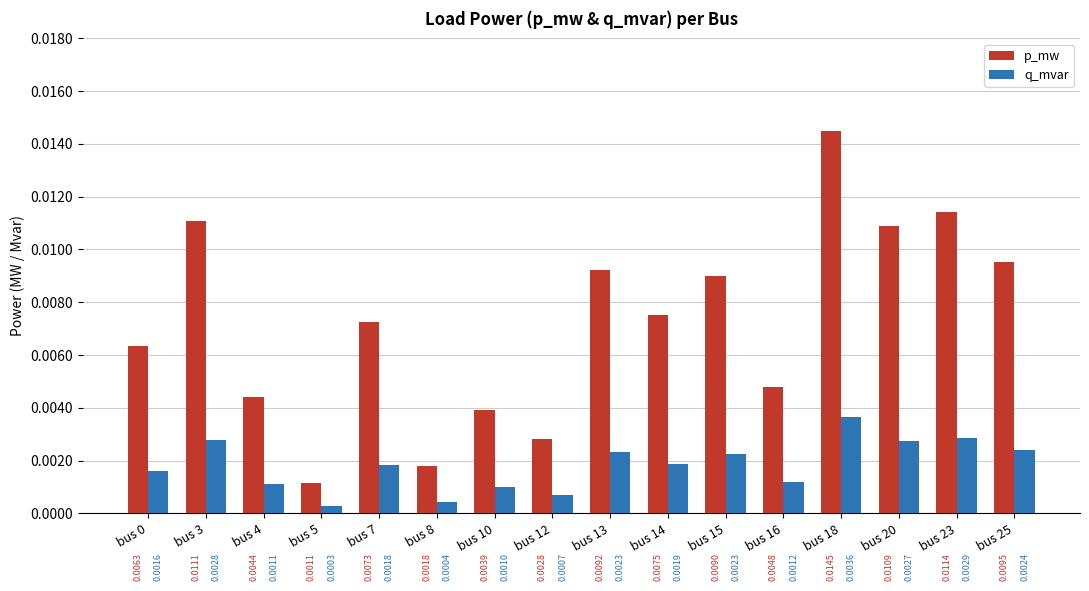

At which label is p_mw closest to 0?

bus 5